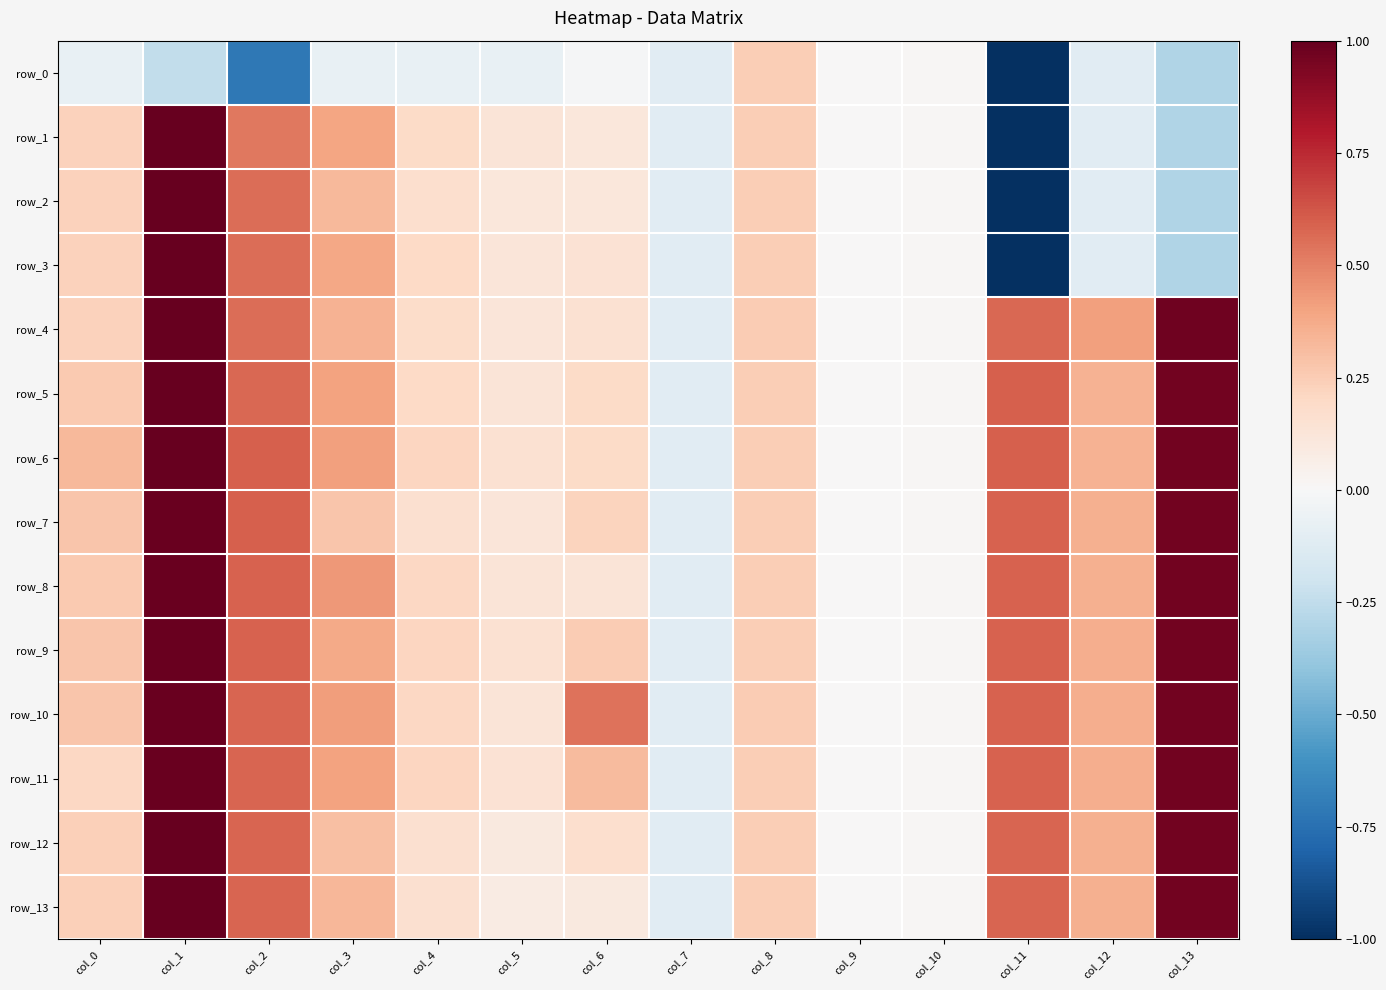

True or false: row_11 has a value of 0.5 at col_3.

False